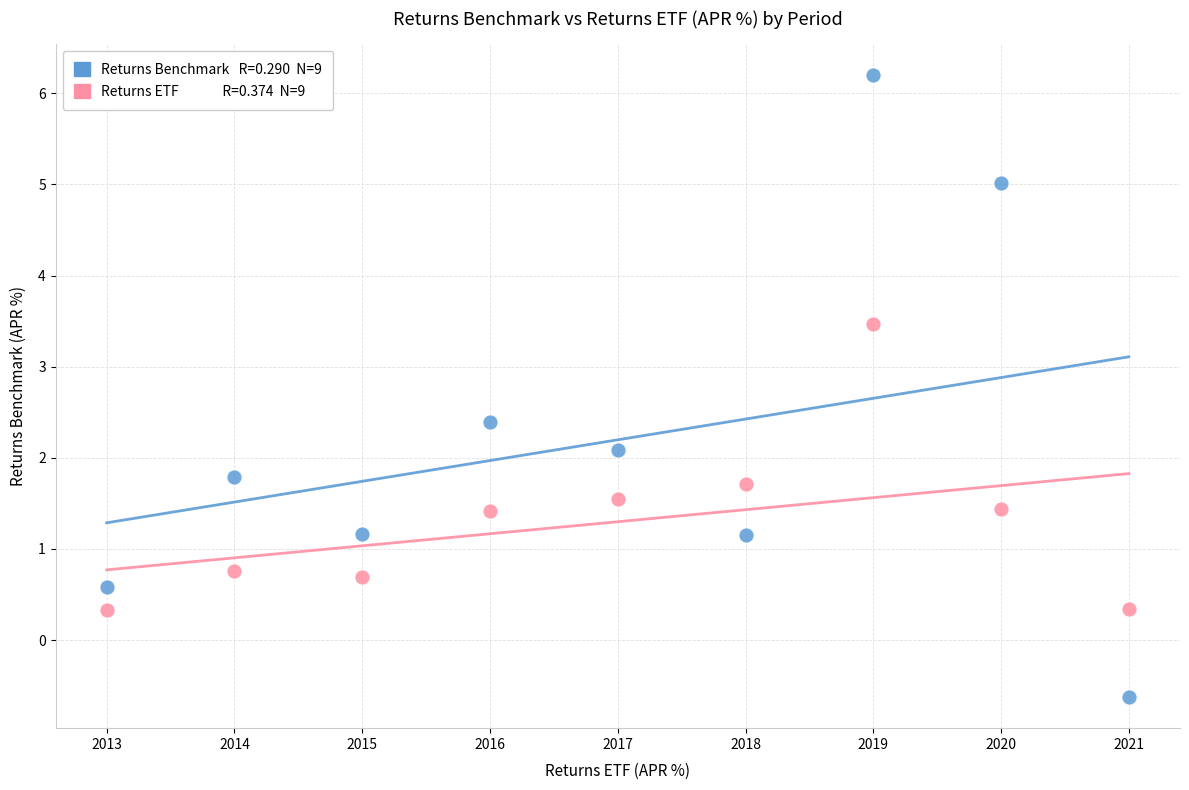

Across all series, what Y value is closest to 2?

2.1